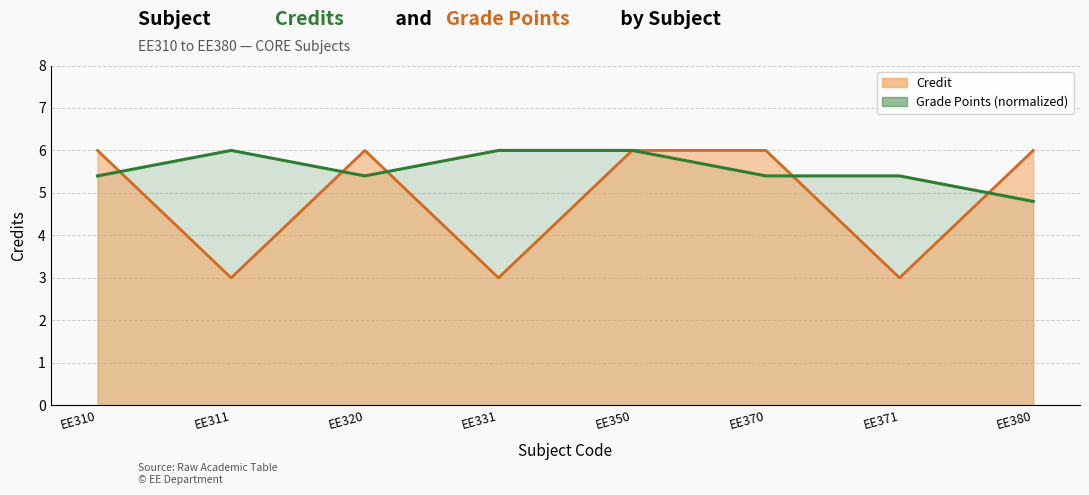

True or false: the data shows 5.4 at EE320.

True